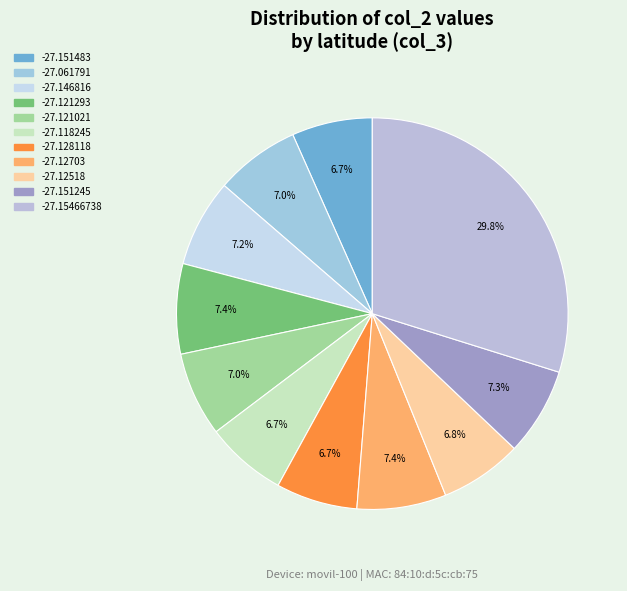

Rank the categories by value from lowest to highest.

-27.151483, -27.118245, -27.128118, -27.12518, -27.121021, -27.061791, -27.146816, -27.151245, -27.12703, -27.121293, -27.15466738